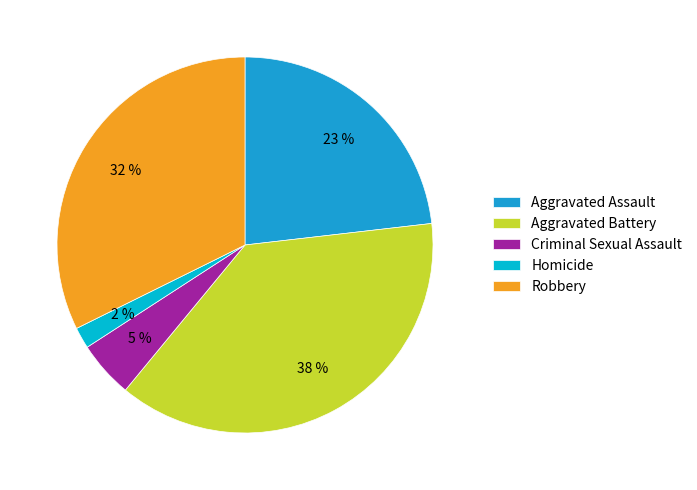

To the nearest percent, what portion does Robbery represent?

32%